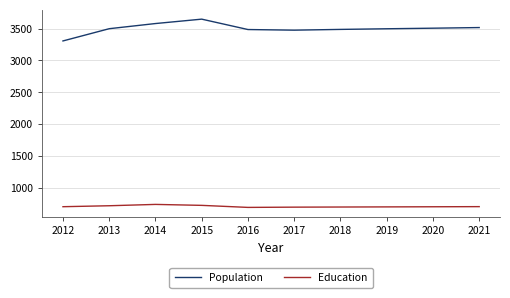

In Population, how many points are lower than both neighbors (excluding endpoints)?

1